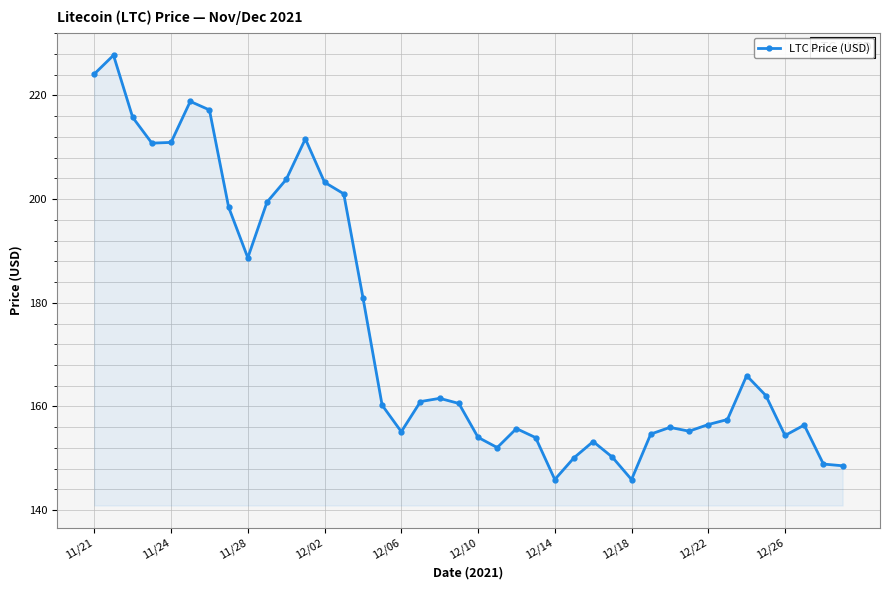

What is the minimum value shown in the chart?

145.9